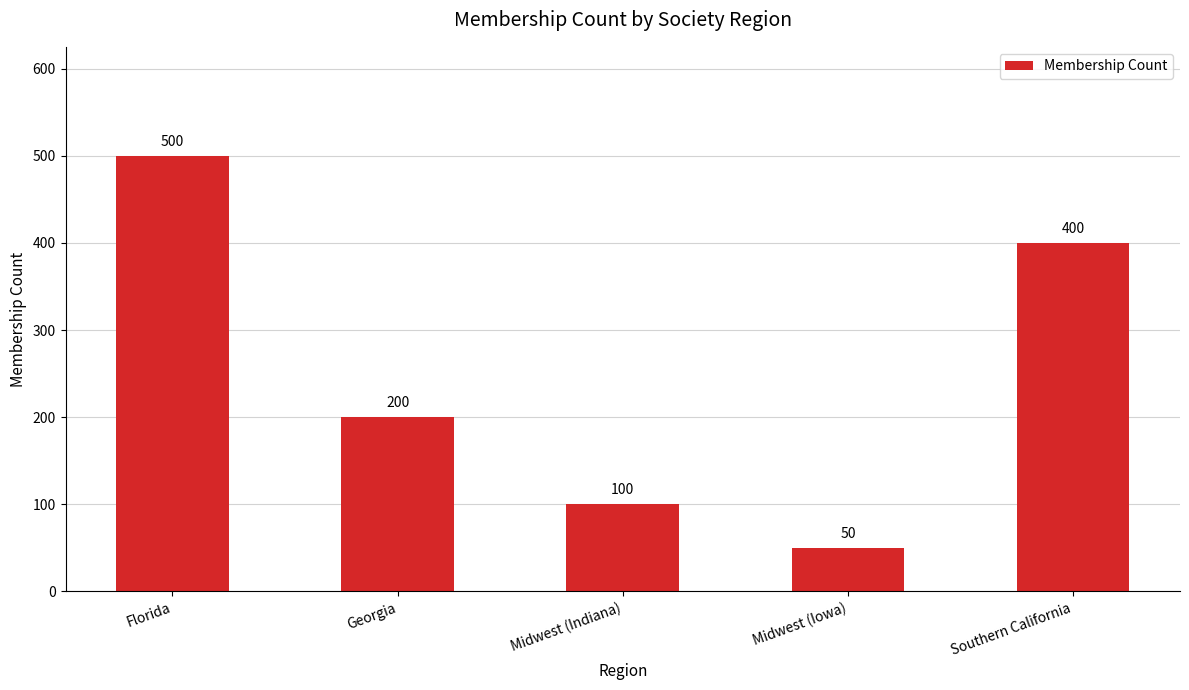

What is the label of the 5th bar from the right?

Florida